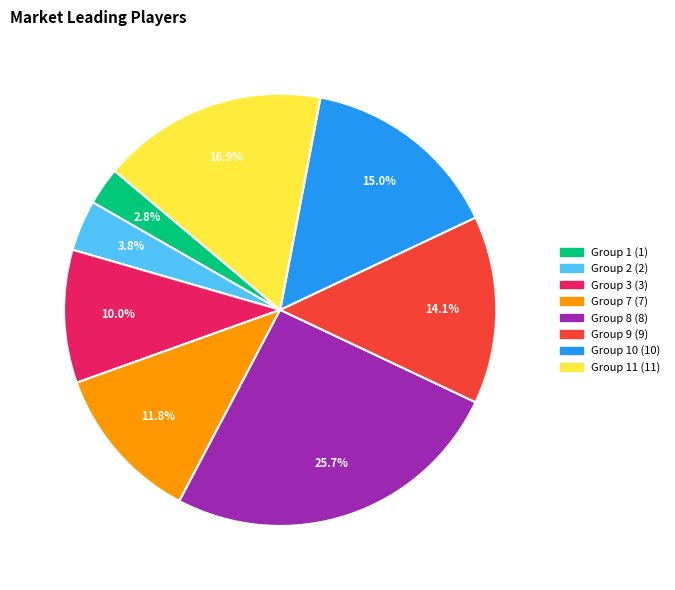

Is there any slice that represents more than half of the pie?

No